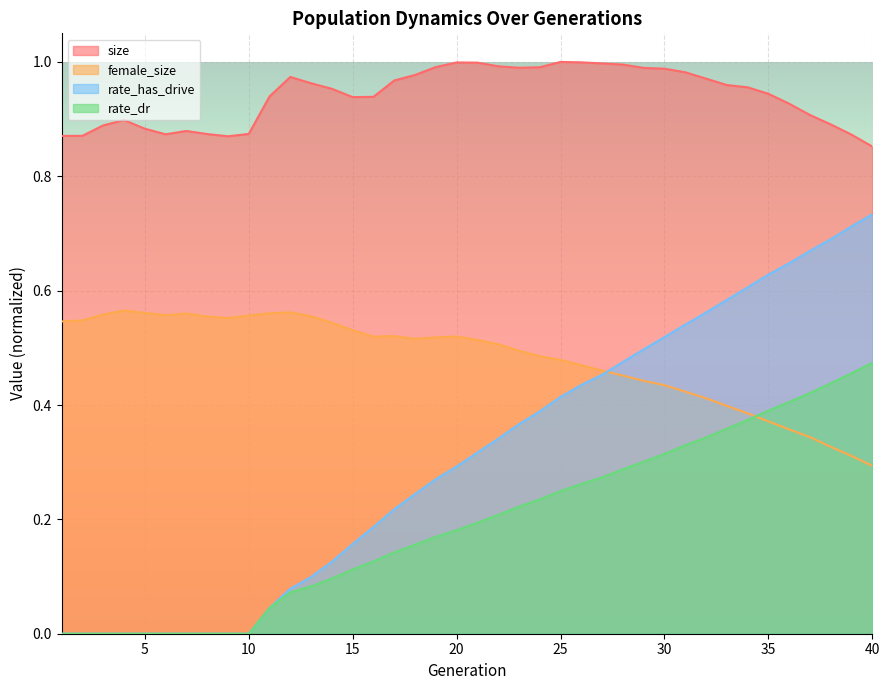

Count the number of data series in this chart.

4